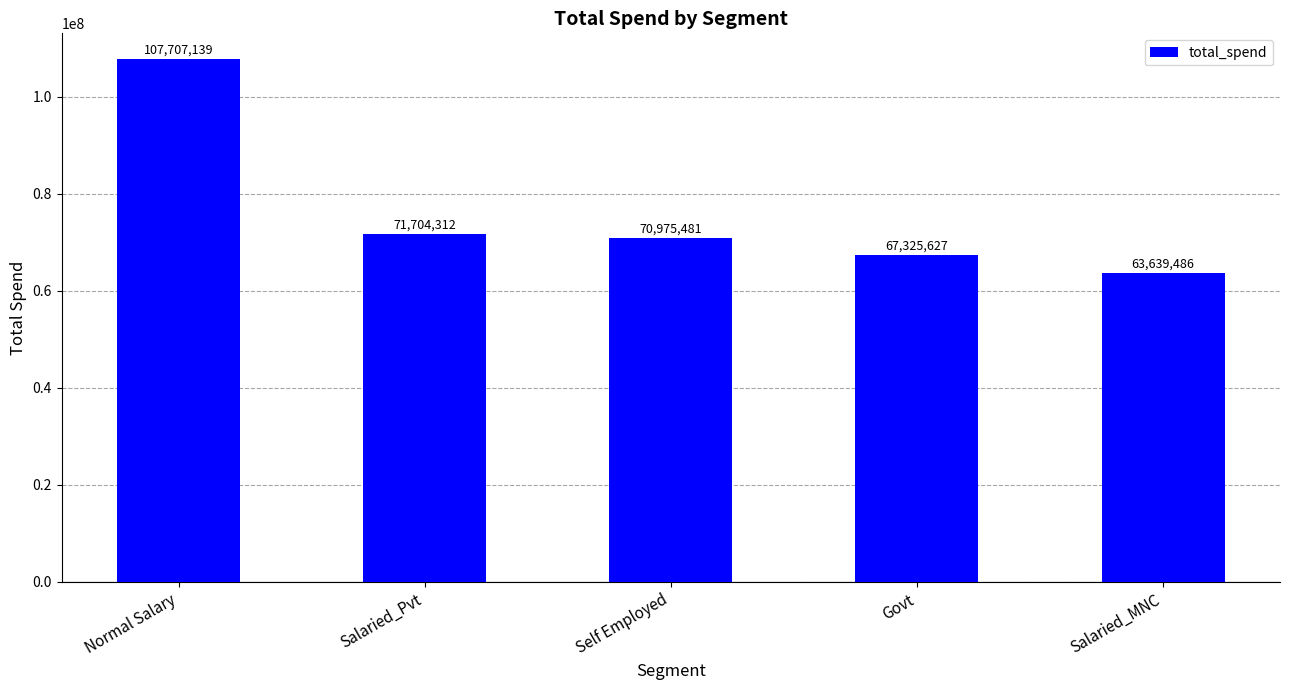

At which label does the data first exceed 70975481?

Normal Salary